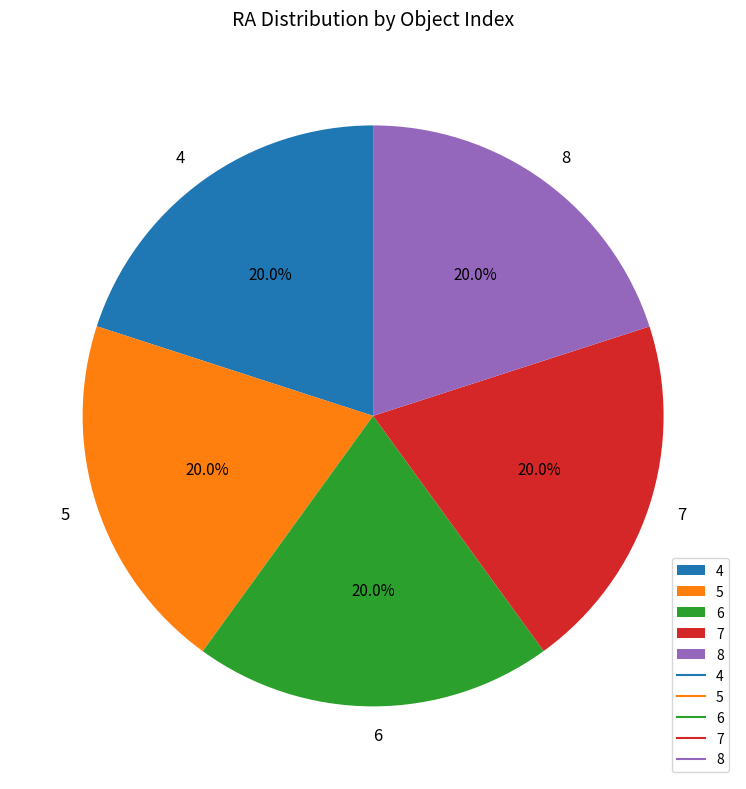

What is the ratio of the value at 8 to the value at 5?

1.0